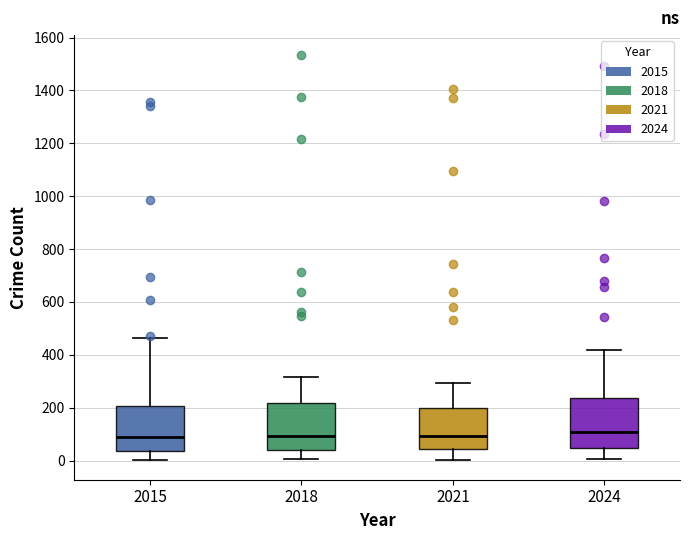

Reading left to right, transcribe this box plot: for each box, give where its median line is, the range the box spans, and where its two whiskers end, as read against the y-axis. The values are not printed on the chart, so give them approximately, as read against the axis.

2015: median 80, box 40 to 200, whiskers 0 to 460
2018: median 100, box 40 to 220, whiskers 0 to 320
2021: median 100, box 40 to 200, whiskers 0 to 300
2024: median 100, box 40 to 240, whiskers 0 to 420